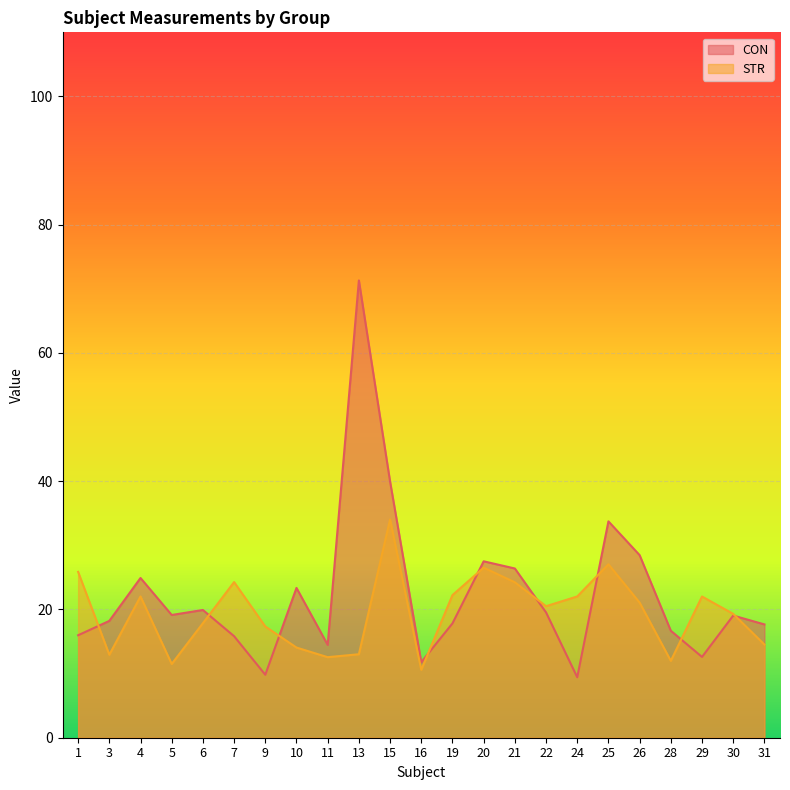

Reading left to right, list all the values displayed in this chart.

CON: 1=16.0	3=18.2	4=24.9	5=19.1	6=19.9	7=15.8	9=9.8	10=23.4	11=14.5	13=71.3	15=40.0	16=11.8	19=17.8	20=27.5	21=26.4	22=19.5	24=9.4	25=33.7	26=28.5	28=16.7	29=12.6	30=19.1	31=17.7
STR: 1=25.9	3=12.9	4=22.0	5=11.5	6=17.9	7=24.3	9=17.4	10=14.1	11=12.6	13=13.0	15=34.0	16=10.6	19=22.2	20=26.5	21=24.2	22=20.5	24=22.0	25=27.1	26=21.1	28=12.0	29=22.0	30=19.3	31=14.5